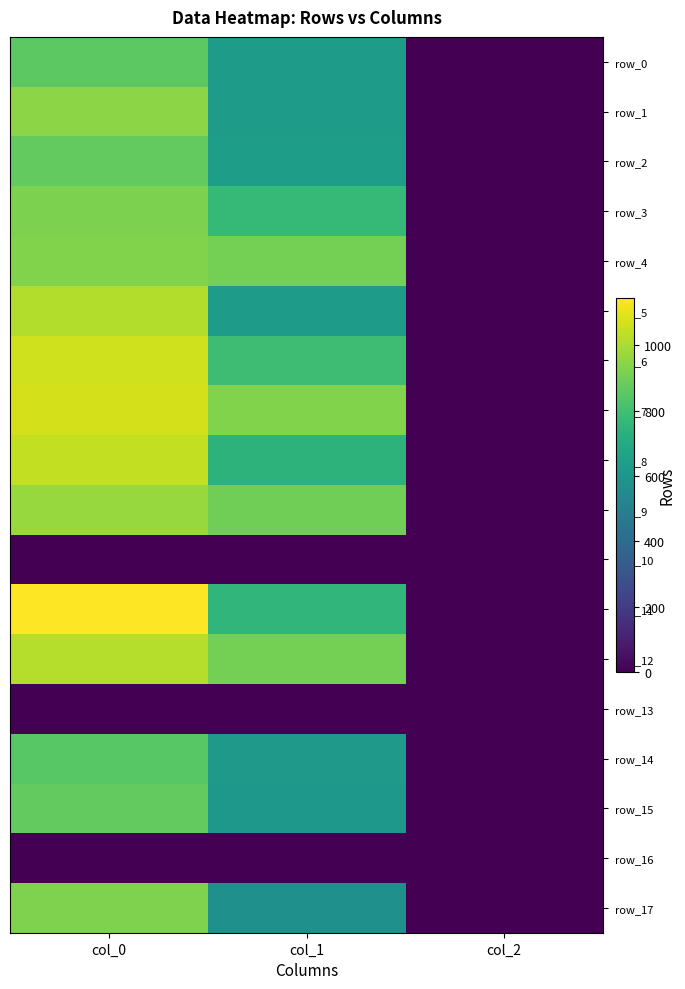

At which category is the sum across all series the highest?

col_0